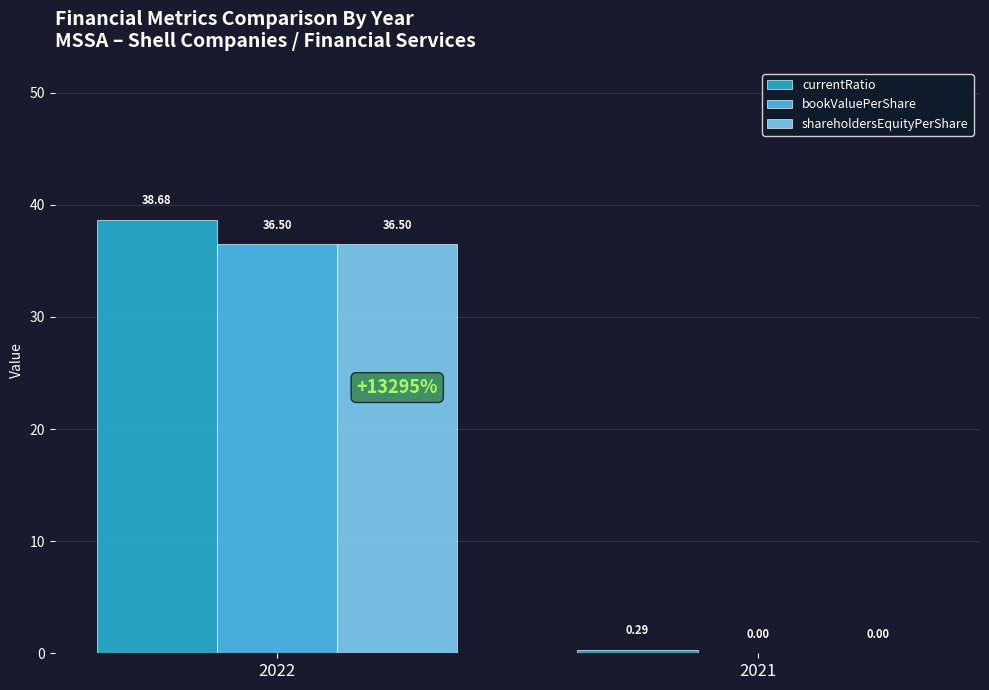

What are all the series names shown in the legend?

currentRatio, bookValuePerShare, shareholdersEquityPerShare